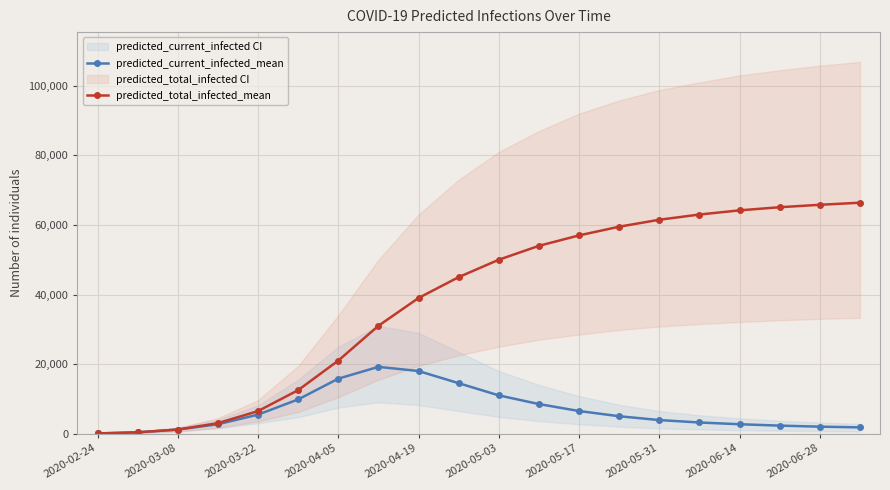

What is the maximum value for predicted_total_infected_mean?

66400